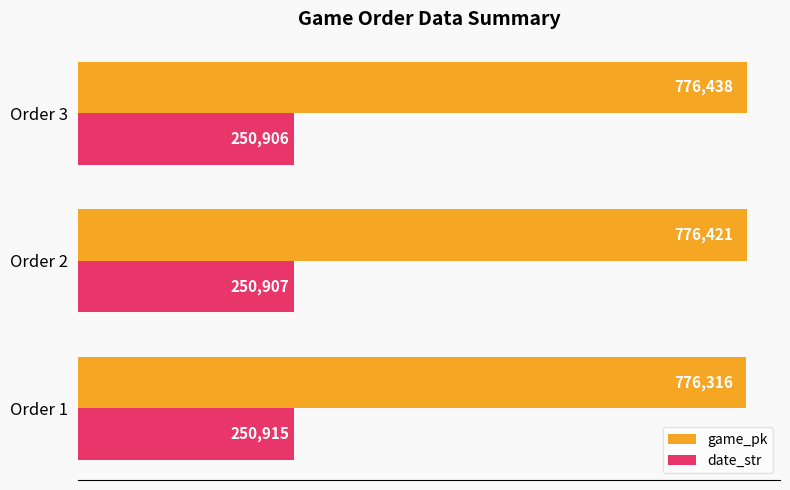

At how many categories does at least one series exceed 737558?

3